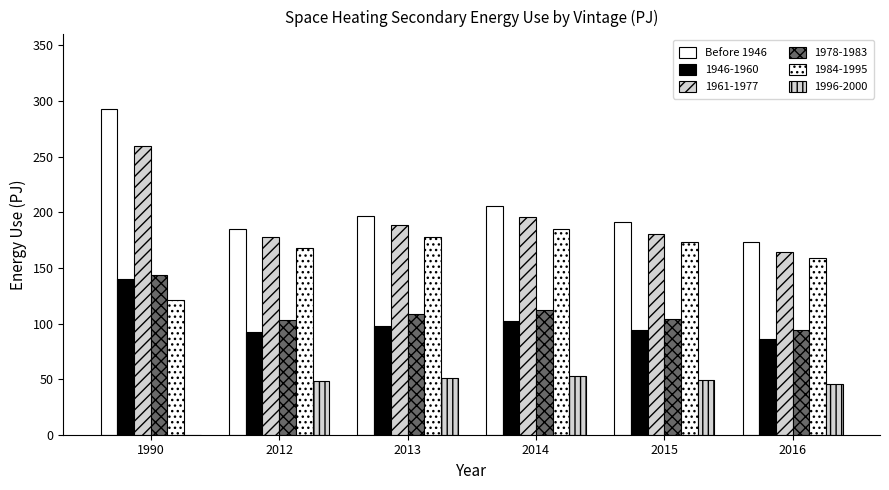

How many values in the 1978-1983 series exceed 108?

3